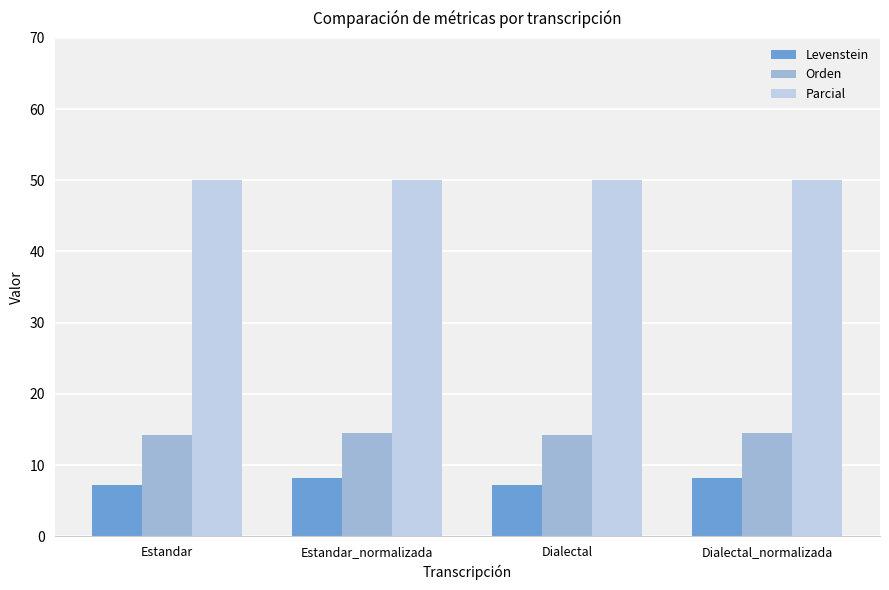

What is the highest value of the Parcial series?

50.0